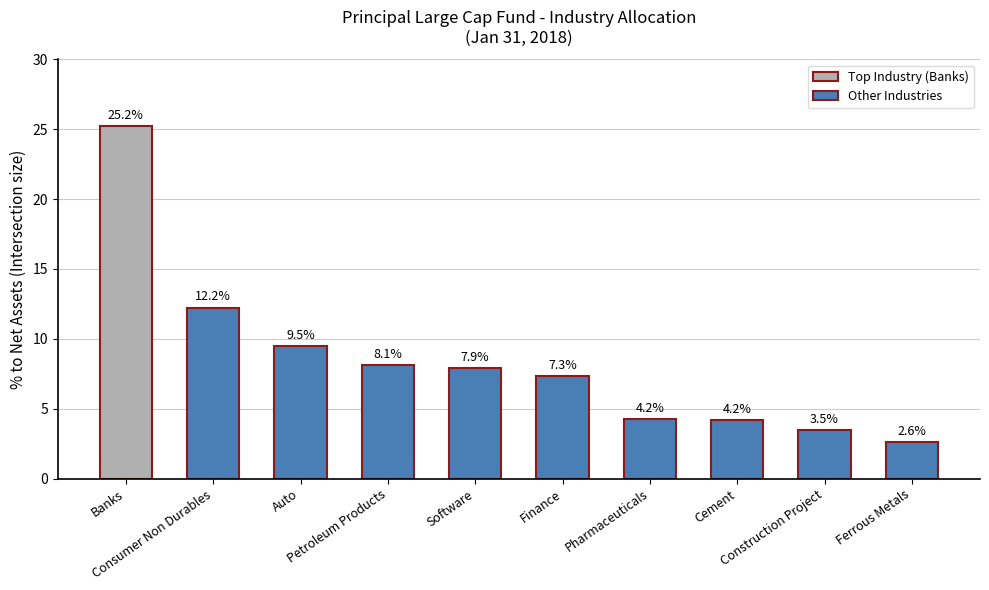

What is the value of the 5th bar from the left?

7.9